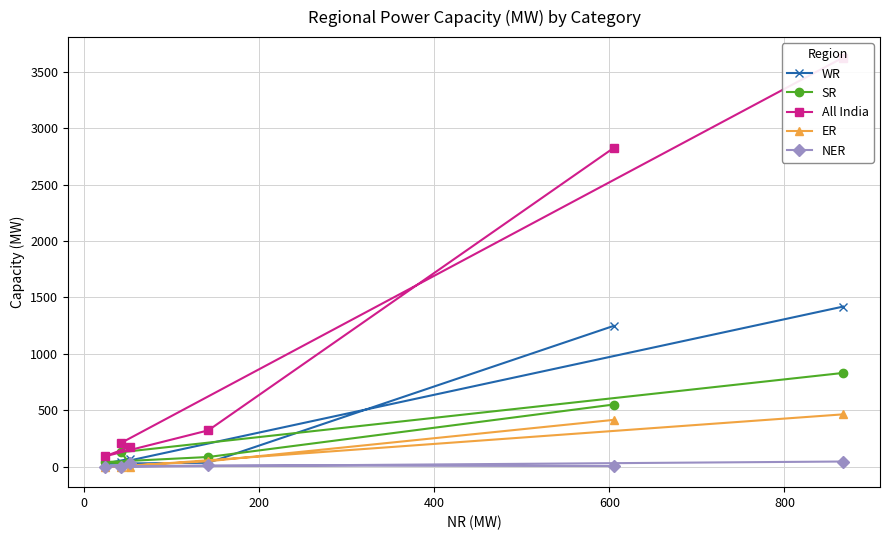

What is the difference between the maximum and minimum values in the ER series?

464